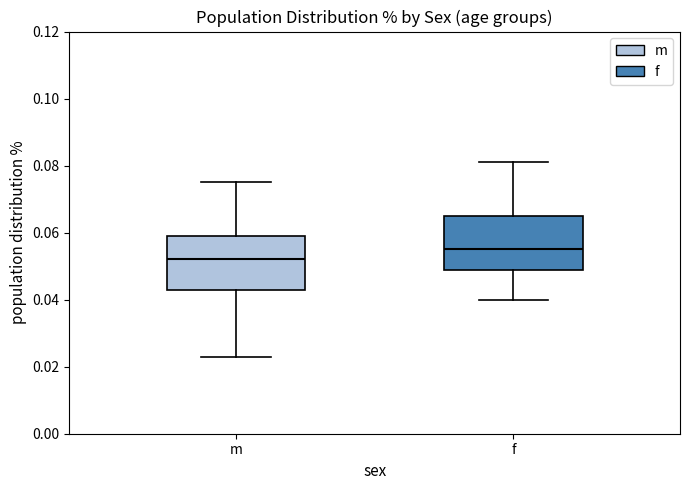

Which box's median line is the lowest?

m